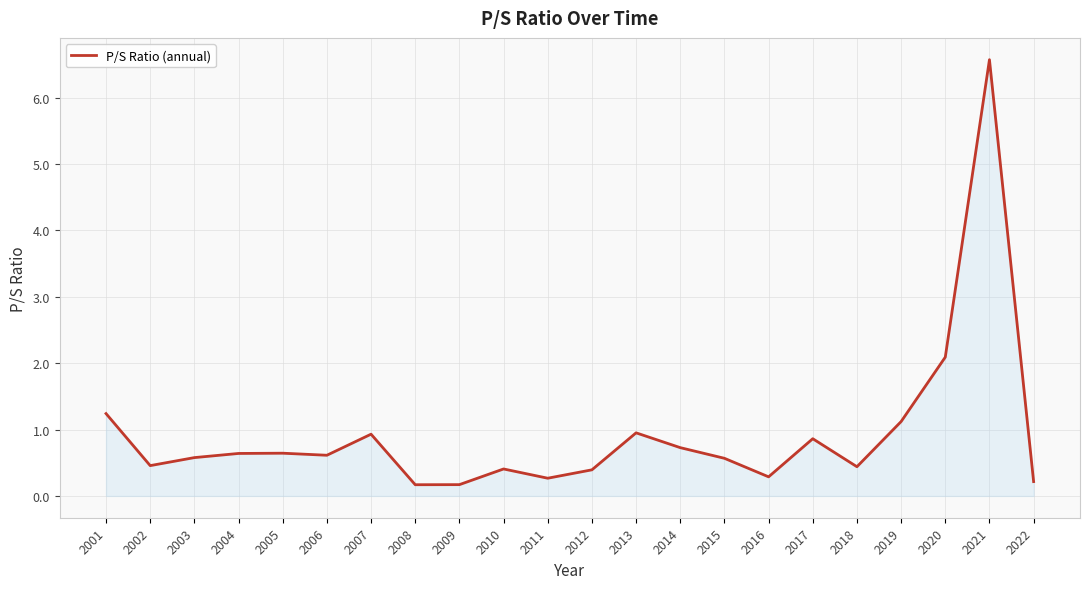

What is the smallest value displayed?

0.2